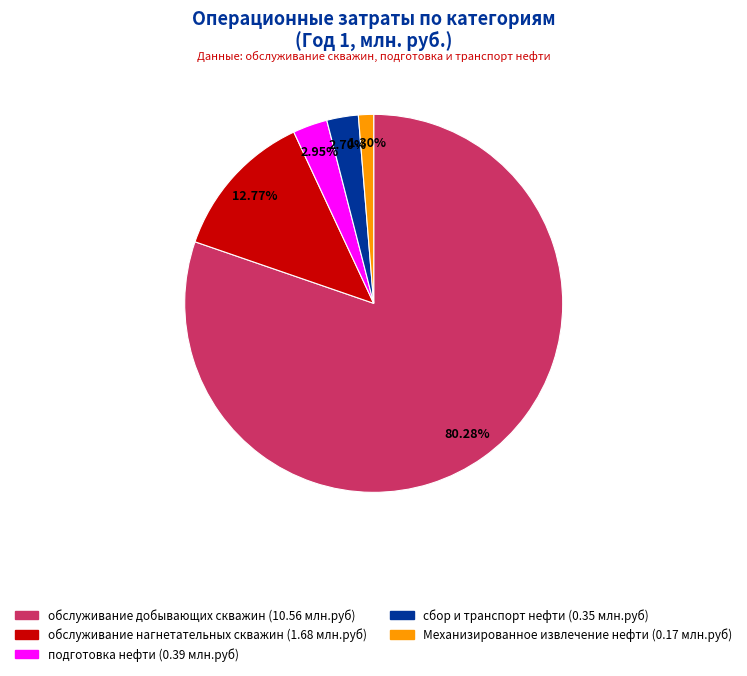

Does any single category account for the majority?

Yes